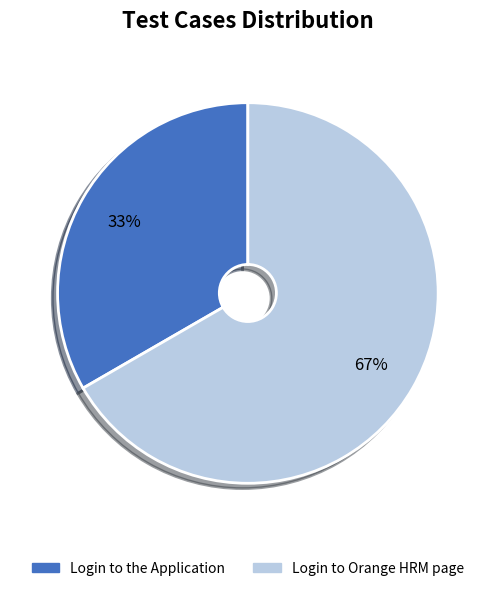

What is the largest slice in the pie chart?

Login to Orange HRM page